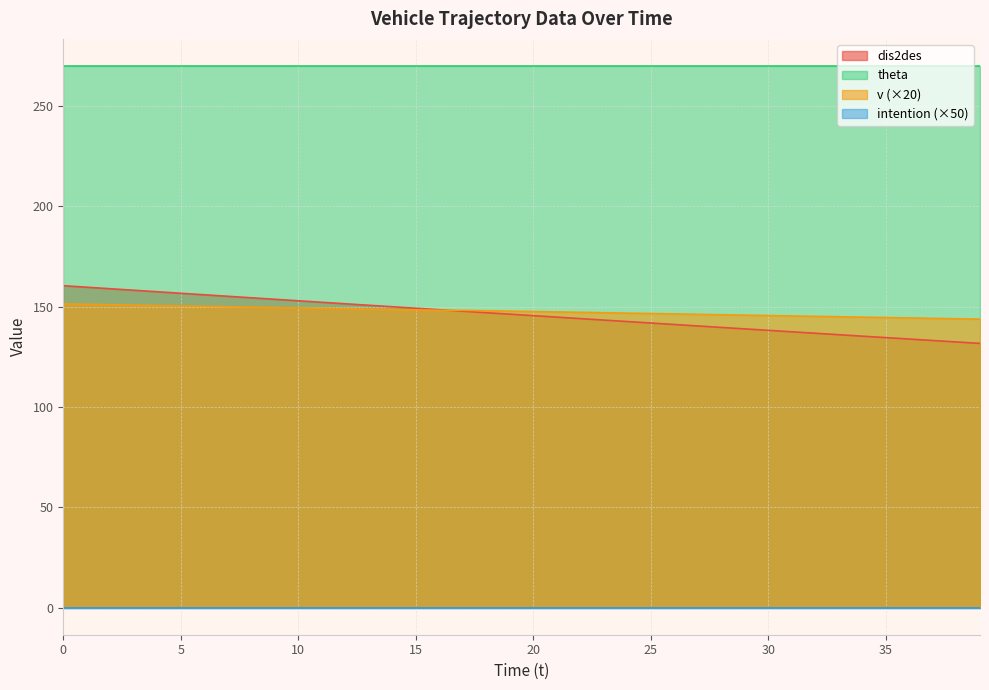

Which series has the largest total across all categories?

theta